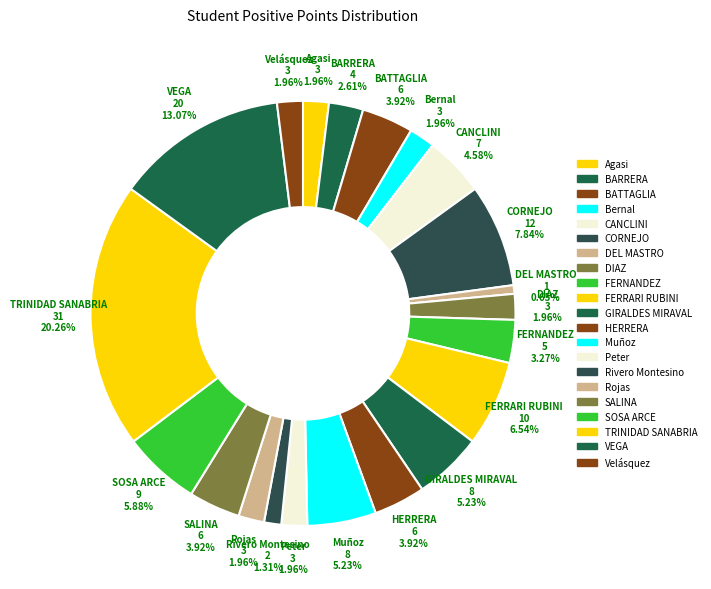

Count the number of slices in the pie.

21